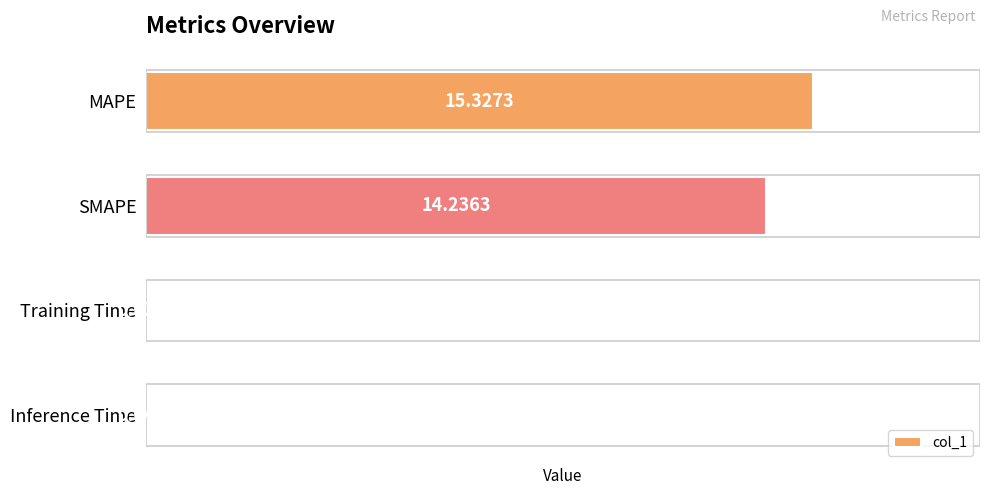

Are the bars horizontal?

Yes